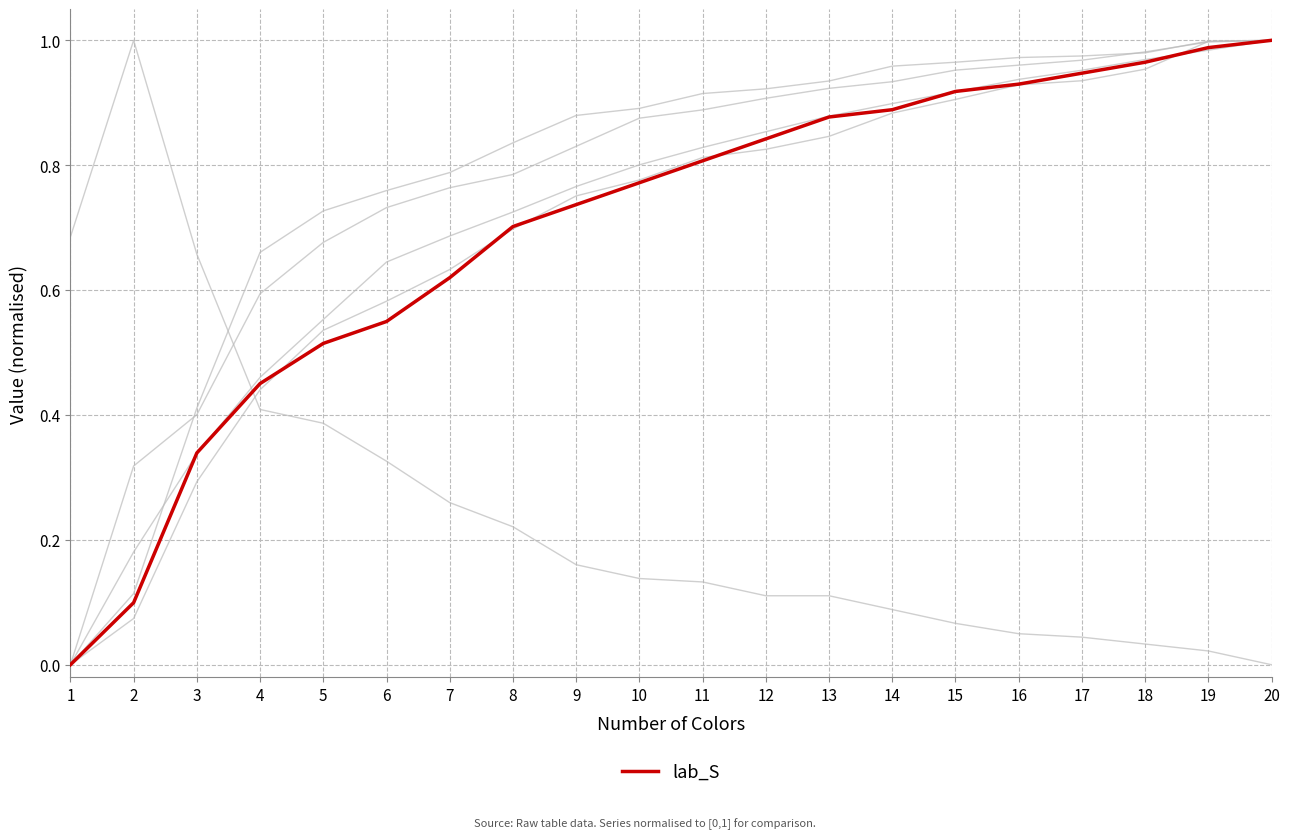

Is this an area chart (filled region under the line)?

No